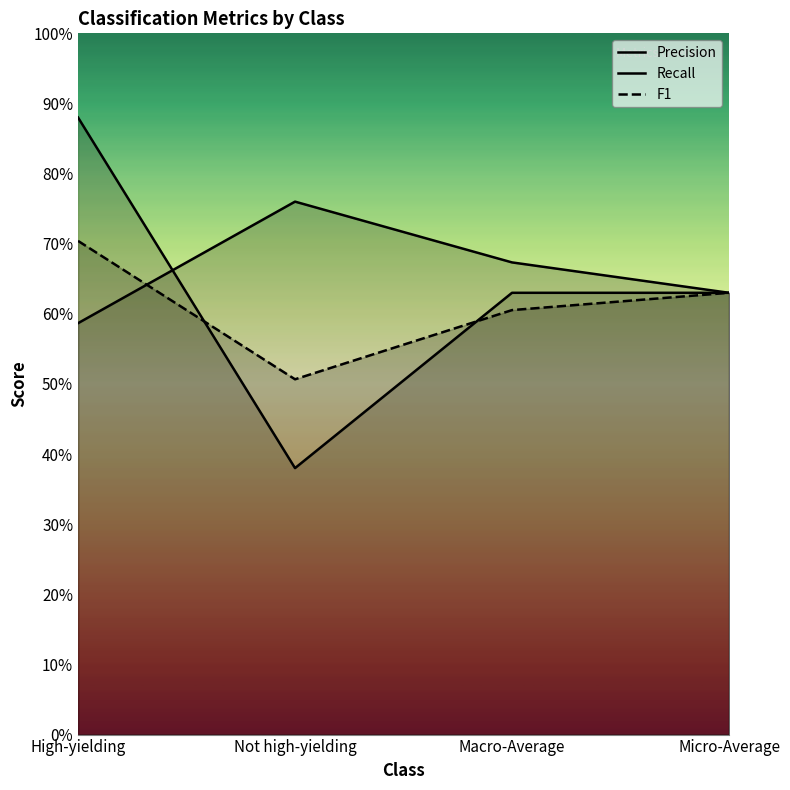

What is the difference between the maximum and minimum values in the Precision series?

0.2